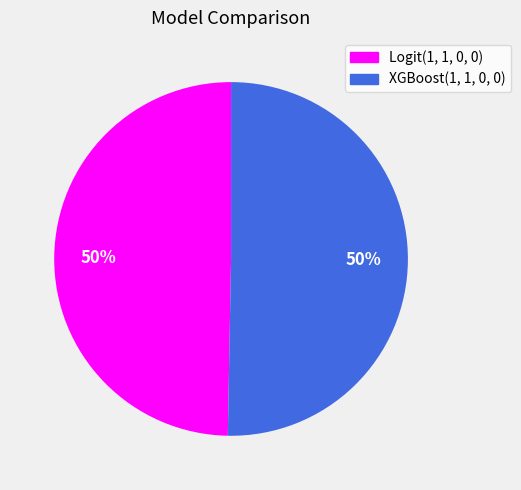

Count the number of slices in the pie.

2